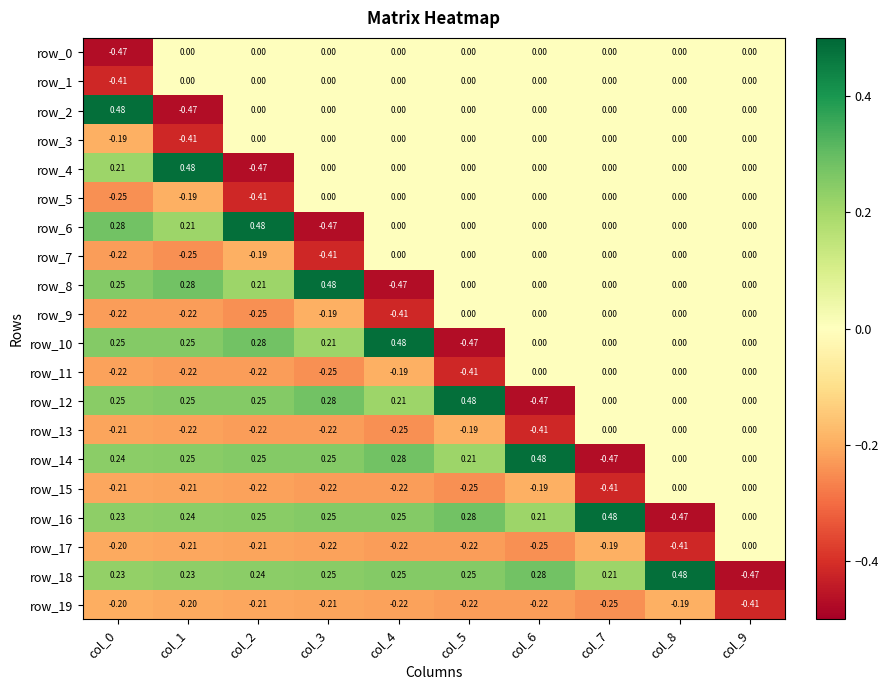

Rank the series by their maximum value, from highest to lowest.

row_2, row_4, row_6, row_8, row_10, row_12, row_14, row_16, row_18, row_0, row_1, row_3, row_5, row_7, row_9, row_11, row_13, row_15, row_17, row_19